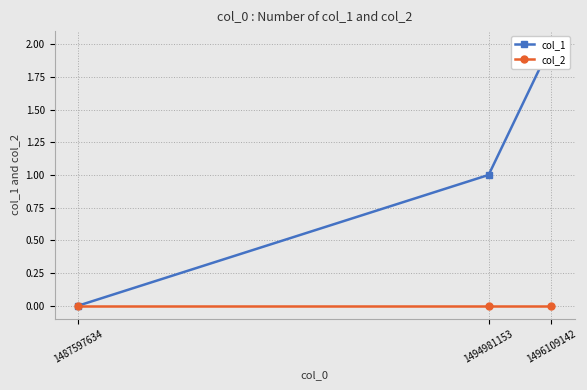

Rank the series by their maximum value, from lowest to highest.

col_2, col_1